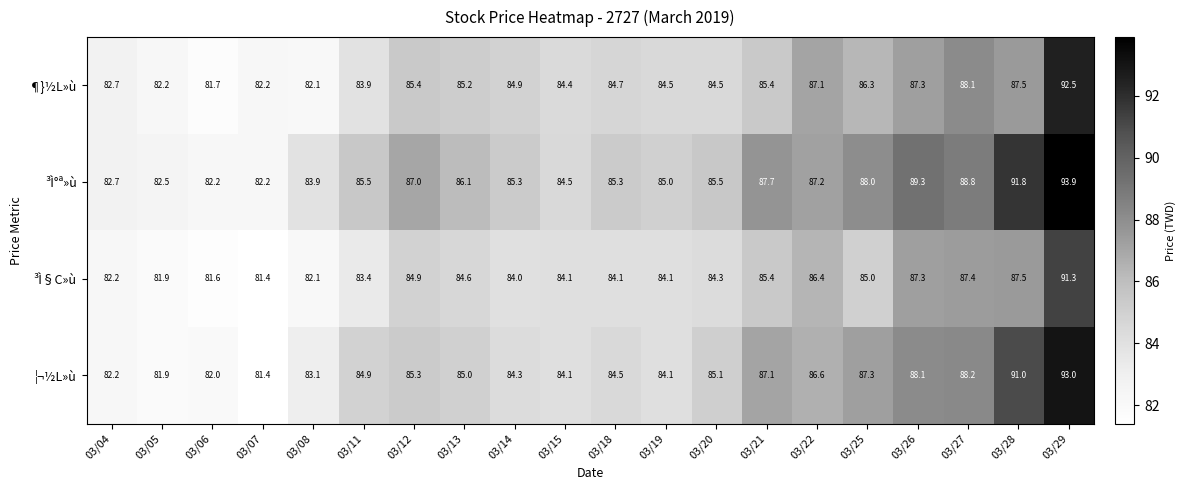

What is the sum of all ¶}½L»ù values?

1702.6